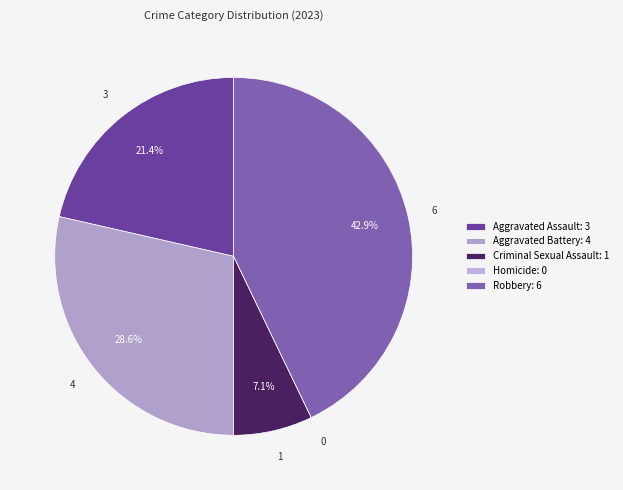

Rank the categories by value from lowest to highest.

Homicide, Criminal Sexual Assault, Aggravated Assault, Aggravated Battery, Robbery